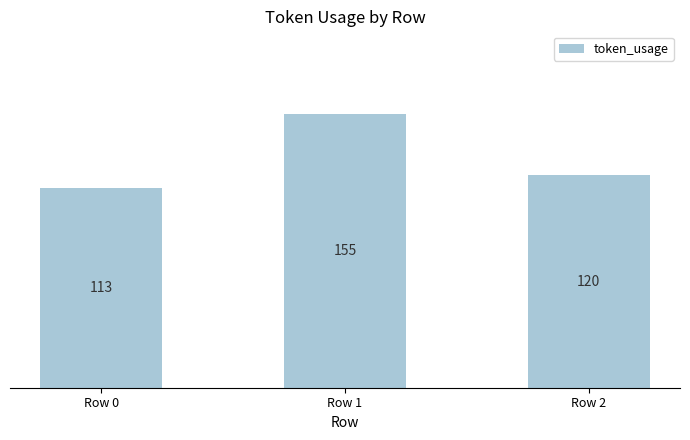

What is the change in value from Row 0 to Row 1?

+42